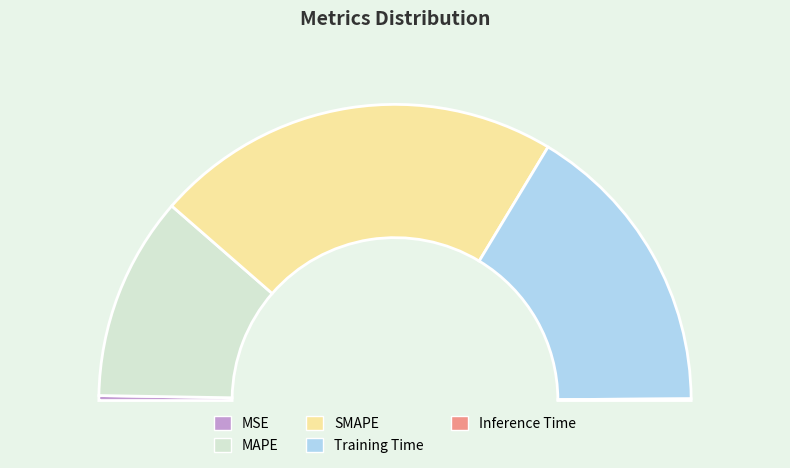

What is the total percentage of MSE and MAPE?

22.8%